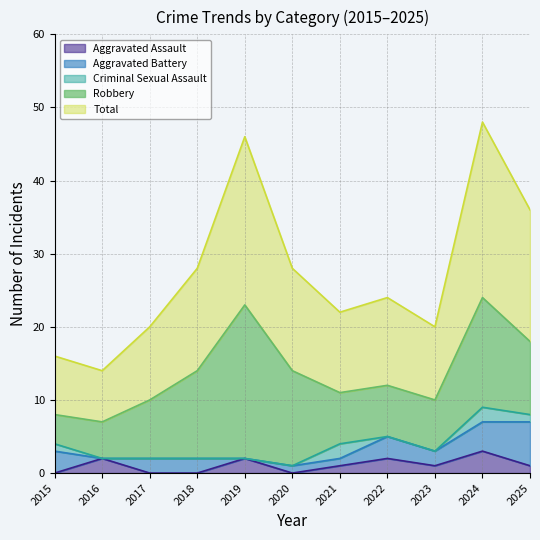

What are all the series names shown in the legend?

Aggravated Assault, Aggravated Battery, Criminal Sexual Assault, Robbery, Total